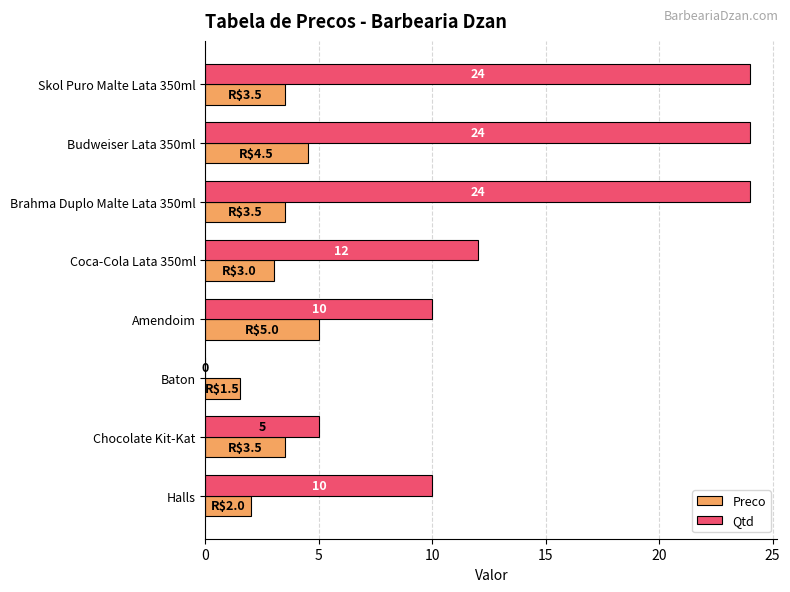

What is the total value across all series at Amendoim?

15.0